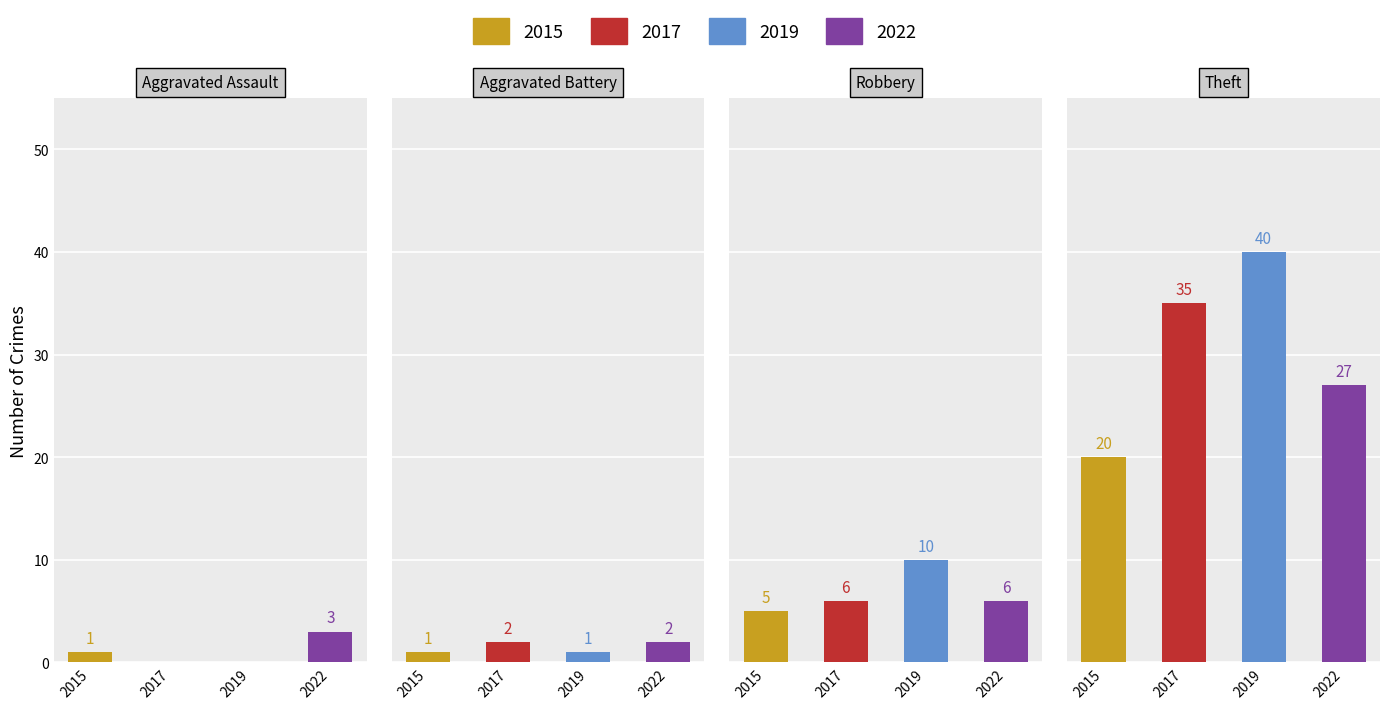

Reading right to left, extract all data points from this chart.

Aggravated Assault: 2022=3	2019=0	2017=0	2015=1
Aggravated Battery: 2022=2	2019=1	2017=2	2015=1
Robbery: 2022=6	2019=10	2017=6	2015=5
Theft: 2022=27	2019=40	2017=35	2015=20